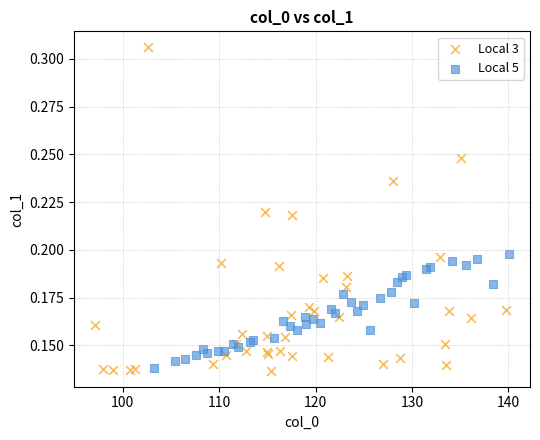

Which series contains the highest Y value?

Local 3